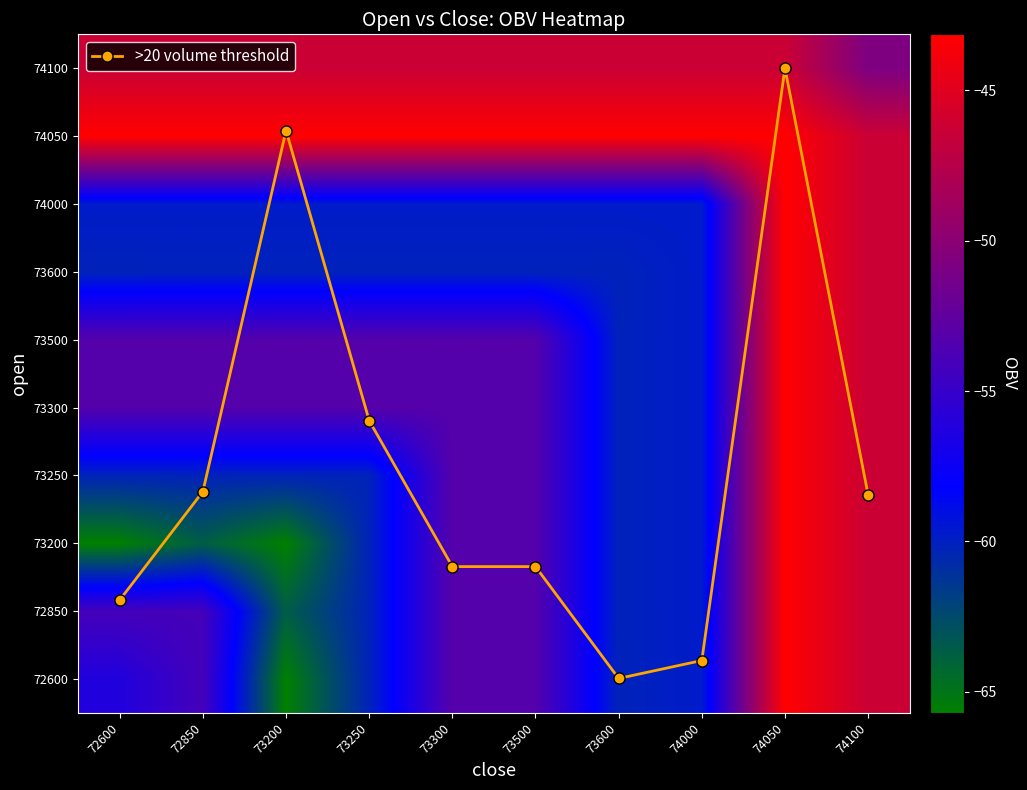

Count the number of categories in the chart.

10